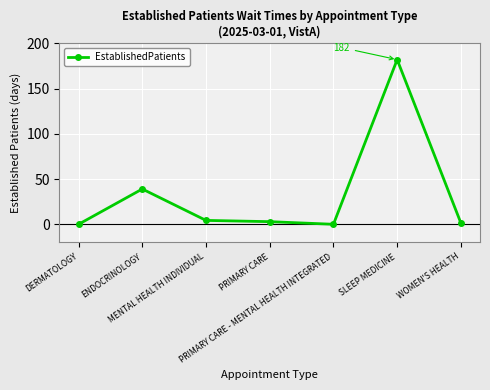

What value does the data have at ENDOCRINOLOGY?

39.0